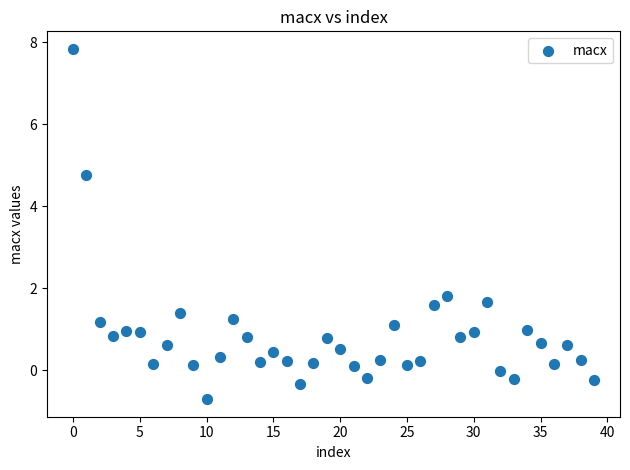

What is the range of Y values (max minus min)?

8.5